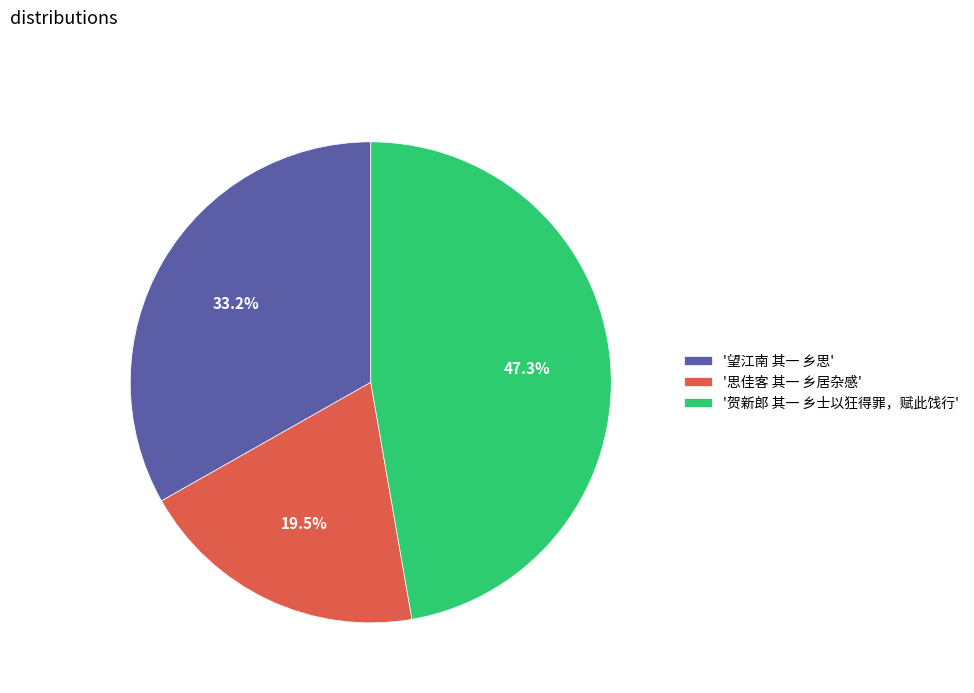

To the nearest percent, what is the average slice percentage?

33%